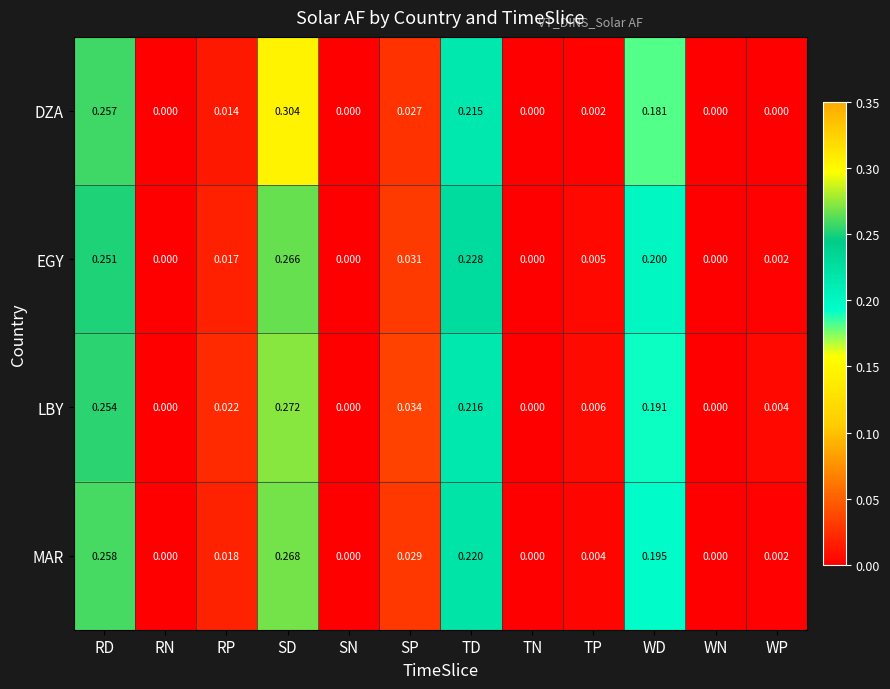

At which category is the sum across all series the highest?

SD